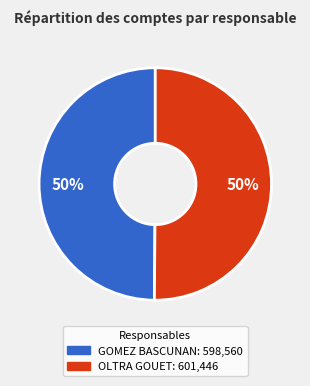

To the nearest percent, what is the average slice percentage?

50%